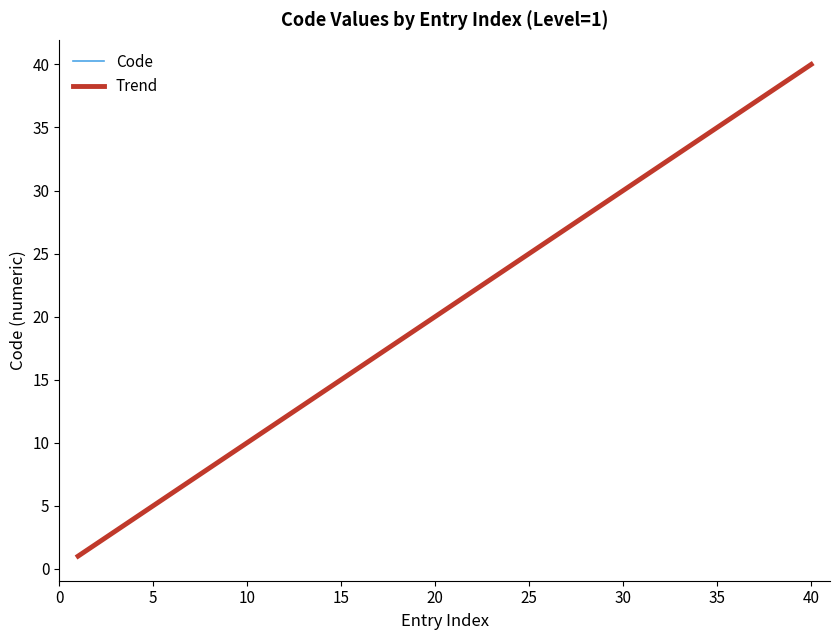

Reading right to left, what are all the values shown in this chart?

40=40	39=39	38=38	37=37	36=36	35=35	34=34	33=33	32=32	31=31	30=30	29=29	28=28	27=27	26=26	25=25	24=24	23=23	22=22	21=21	20=20	19=19	18=18	17=17	16=16	15=15	14=14	13=13	12=12	11=11	10=10	9=9	8=8	7=7	6=6	5=5	4=4	3=3	2=2	1=1